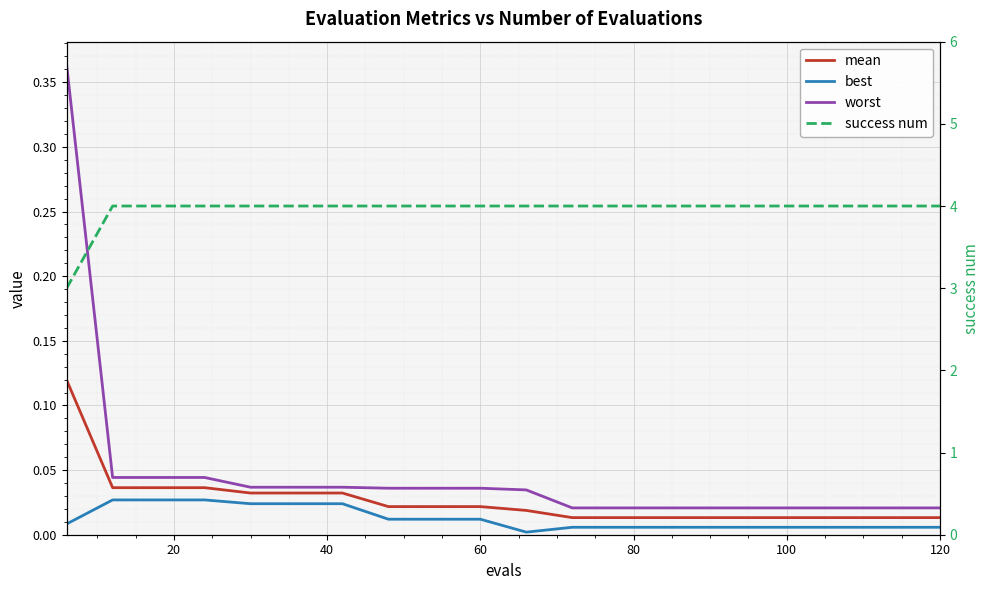

What is the spread (max minus min) of values at 80?

4.0